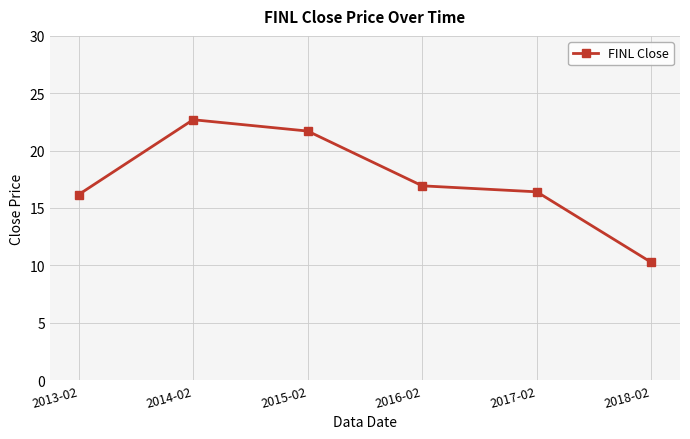

Is it true that the value at 2016-02 is 8.9?

False